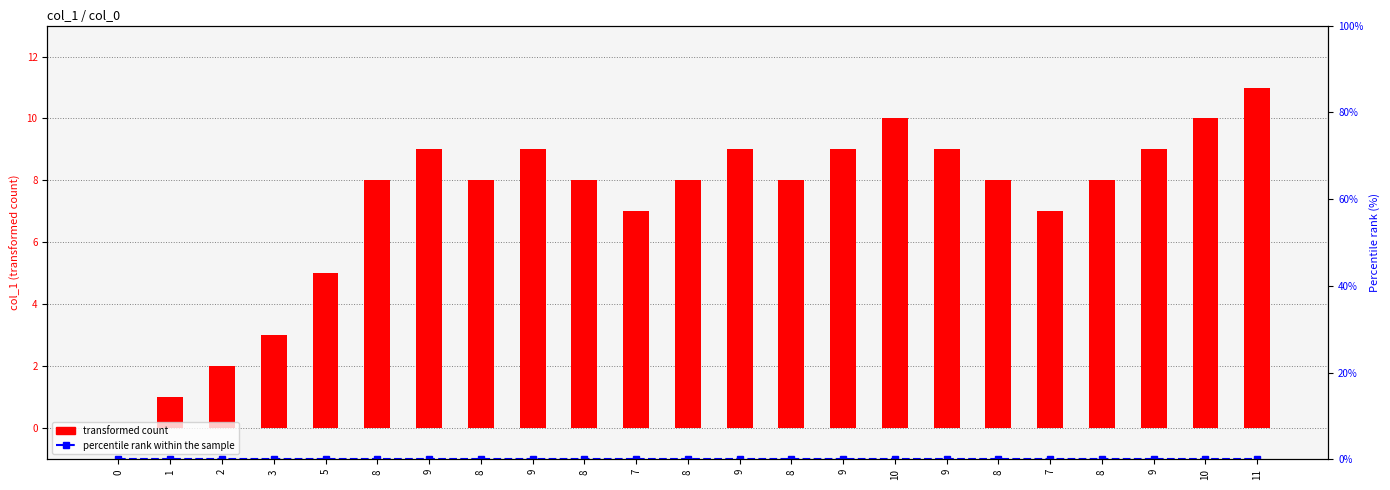

At which category is the sum across all series the highest?

11